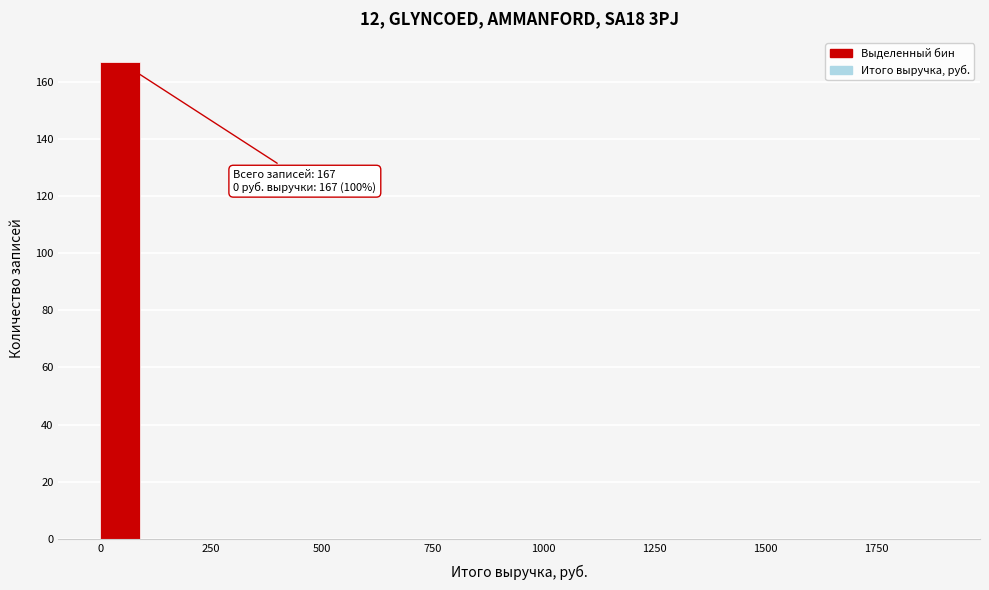

Around what value on the x-axis is the tallest bar? Give the approximate position of its centre, as read against the axis.

50